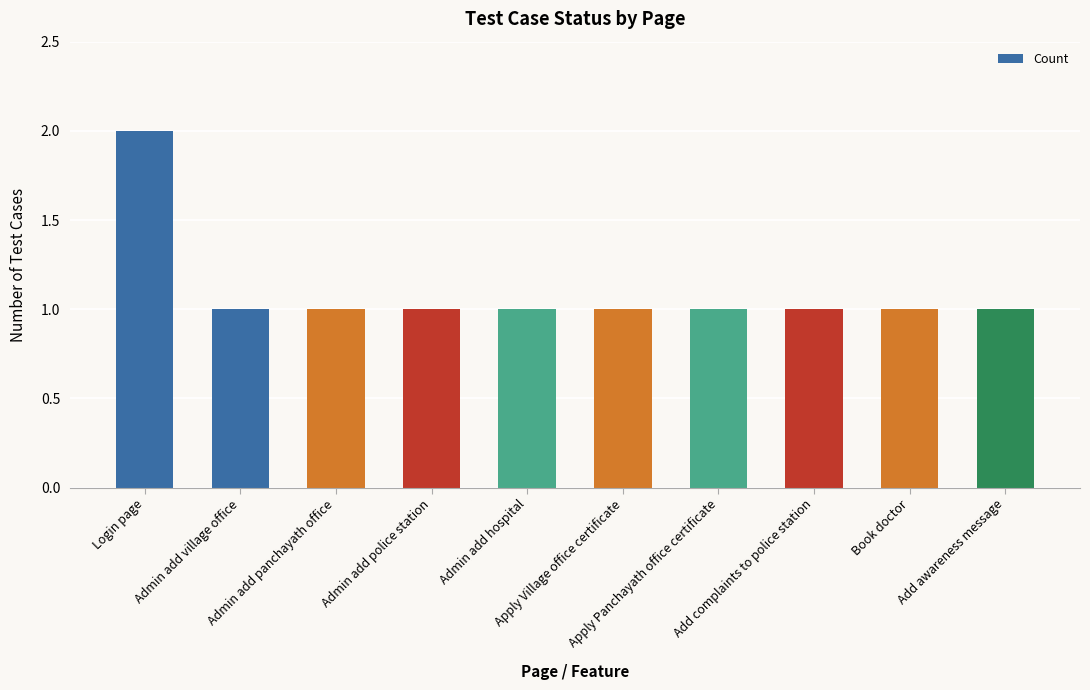

What is the average value?

1